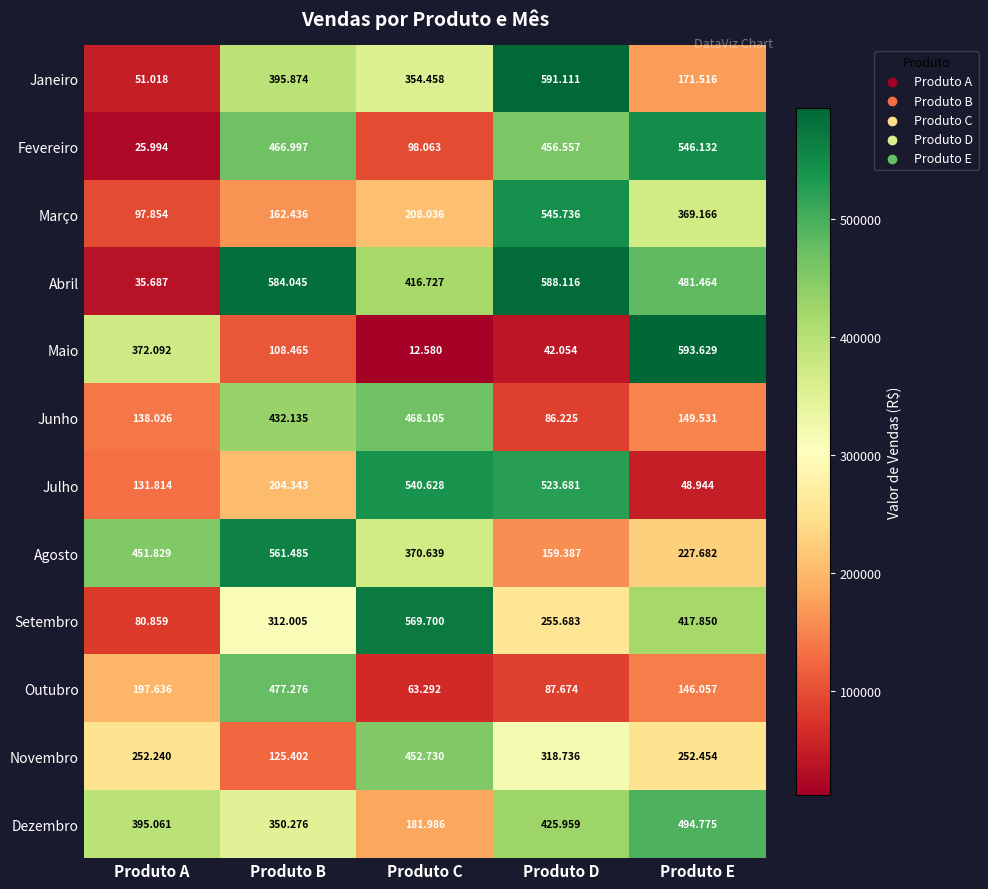

Rank the series by their maximum value, from highest to lowest.

Maio, Janeiro, Abril, Setembro, Agosto, Fevereiro, Março, Julho, Dezembro, Outubro, Junho, Novembro